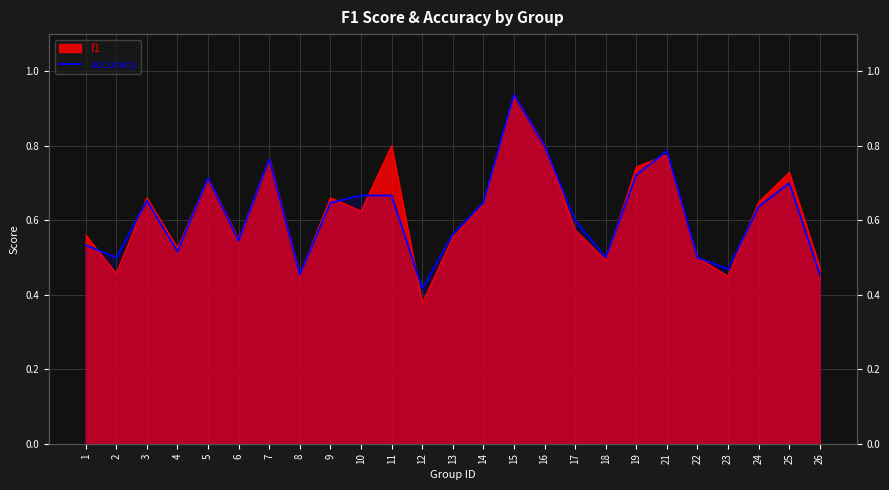

List the labels in order of value, smallest first.

12, 8, 26, 23, 2, 18, 22, 4, 1, 6, 13, 17, 24, 9, 14, 3, 10, 11, 25, 5, 19, 7, 21, 16, 15